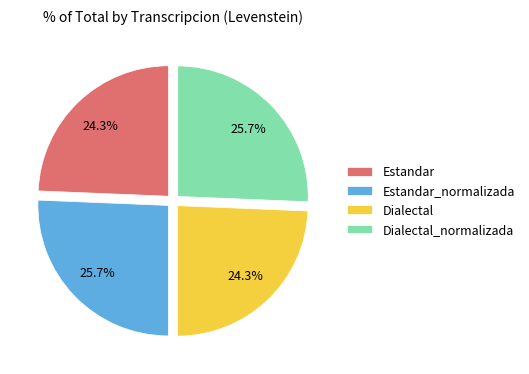

Does any single category account for the majority?

No